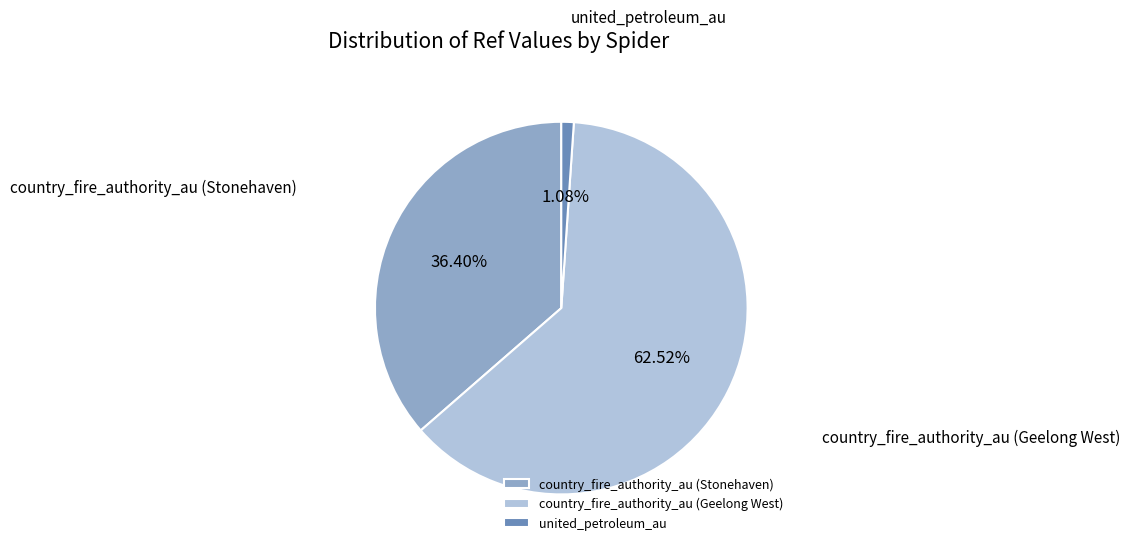

What percentage is the united_petroleum_au slice, to the nearest percent?

1%